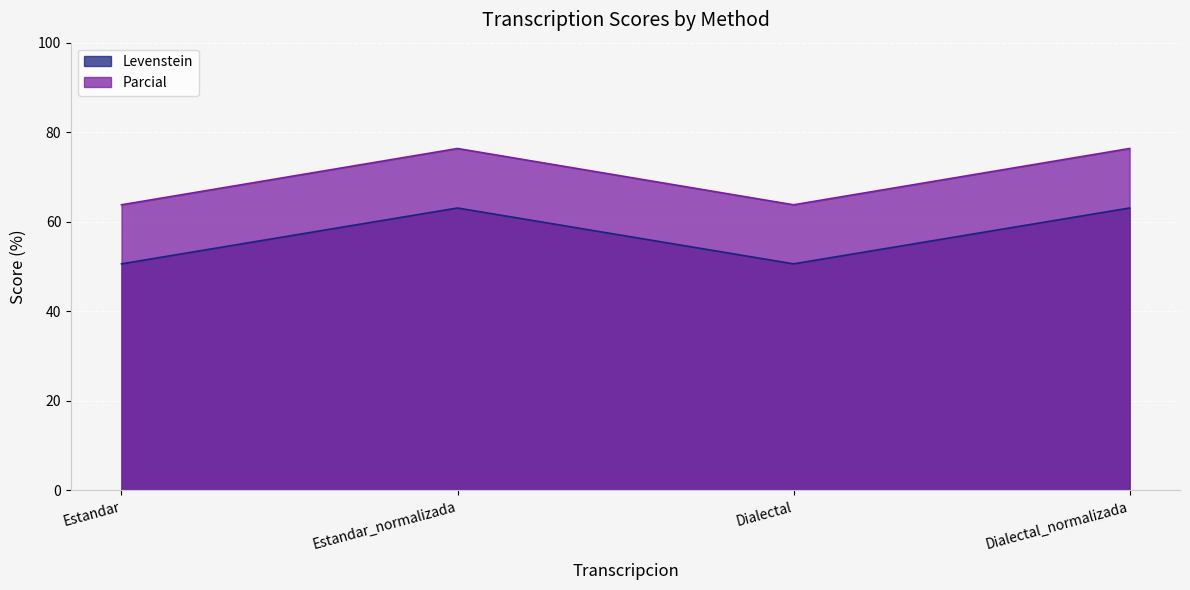

At Estandar_normalizada, list the series in order from largest to smallest.

Parcial, Levenstein